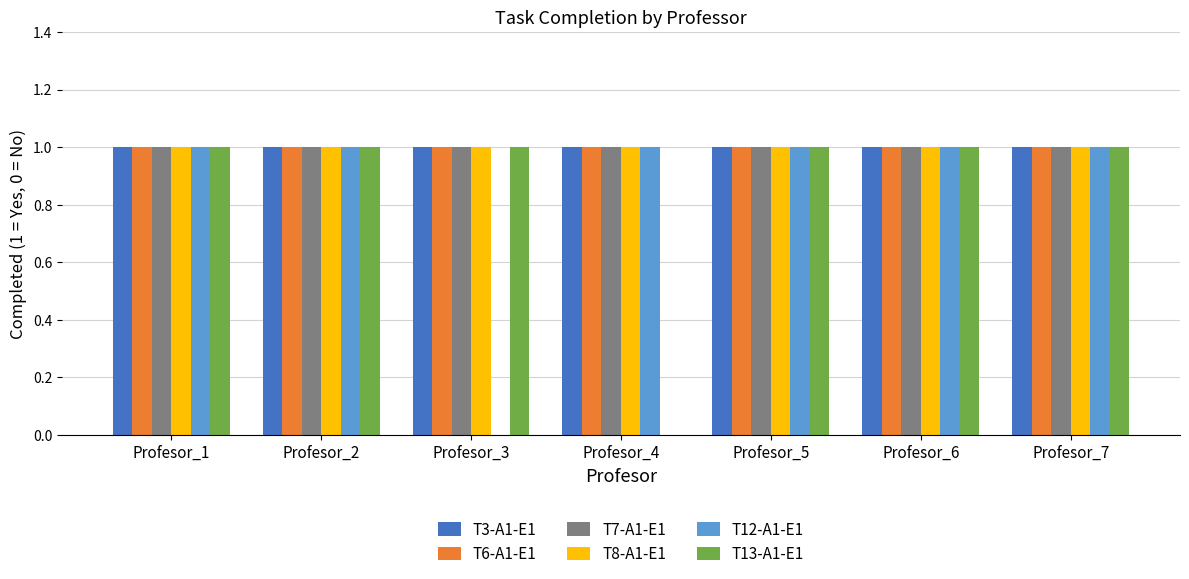

The T3-A1-E1 series shows 2 at Profesor_7. True or false?

False